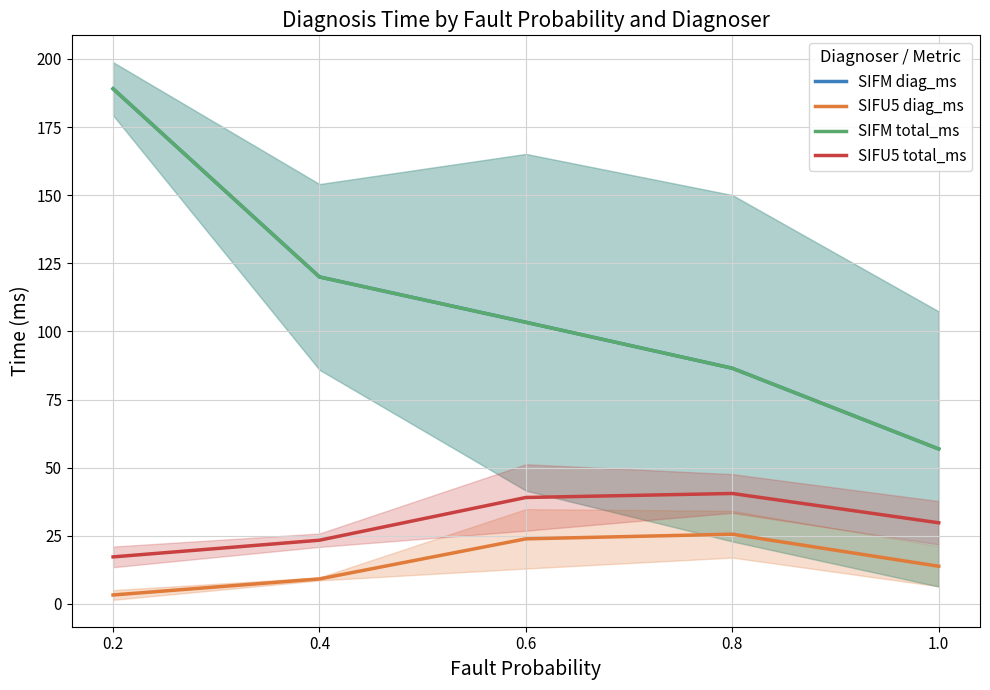

What is the approximate value of SIFM total_ms at 0.8?

86.5